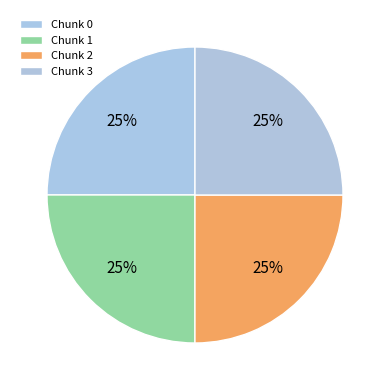

To the nearest percent, what is the average slice percentage?

25%